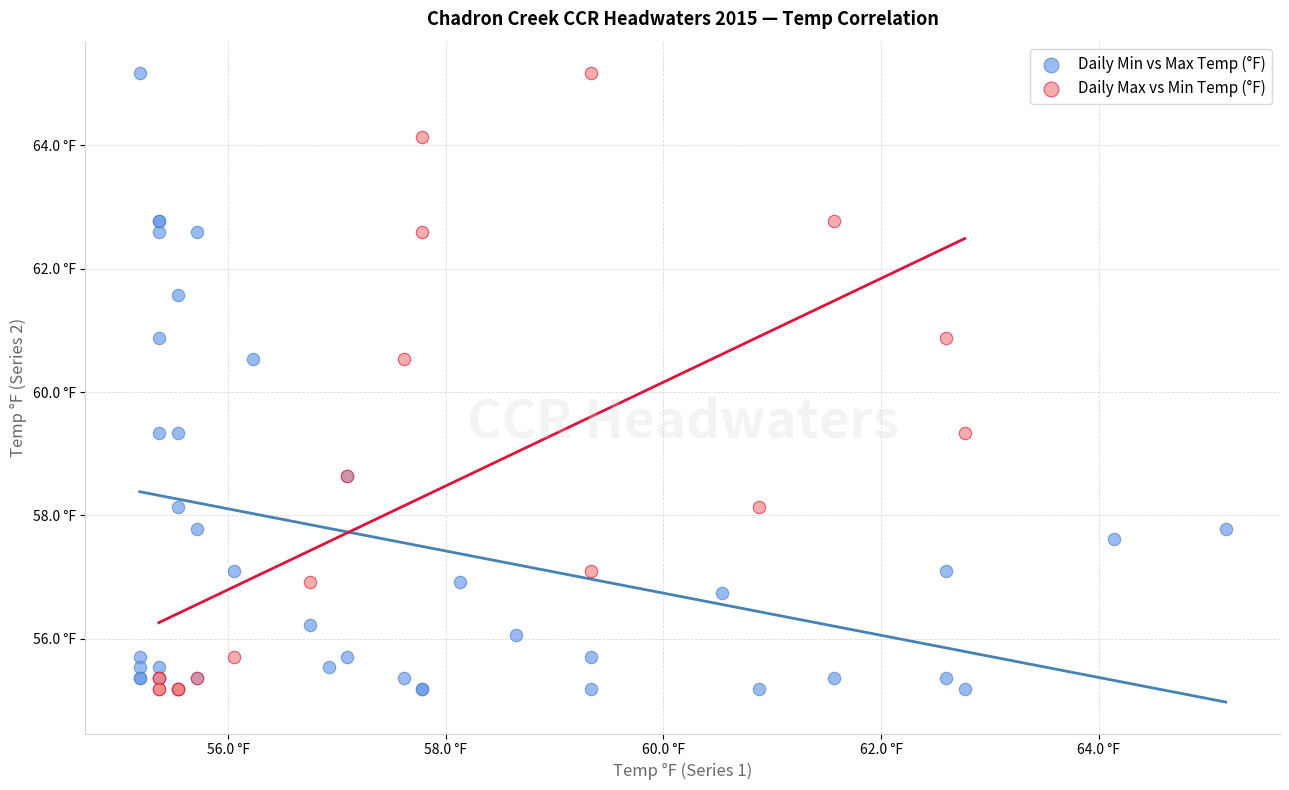

What are all the series names shown in the legend?

Daily Min vs Max Temp (°F), Daily Max vs Min Temp (°F)